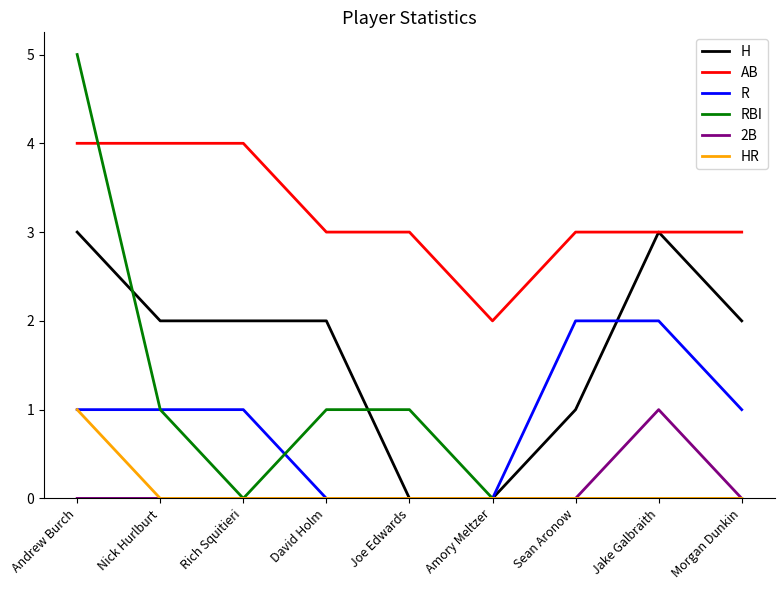

What position from the left is Sean Aronow?

7